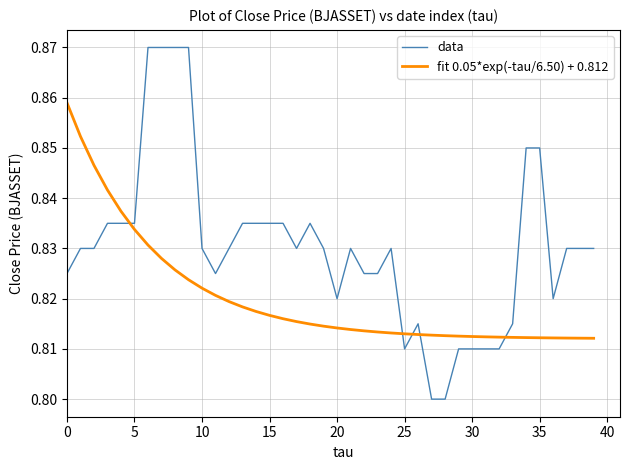

How many lines are shown in the chart?

2